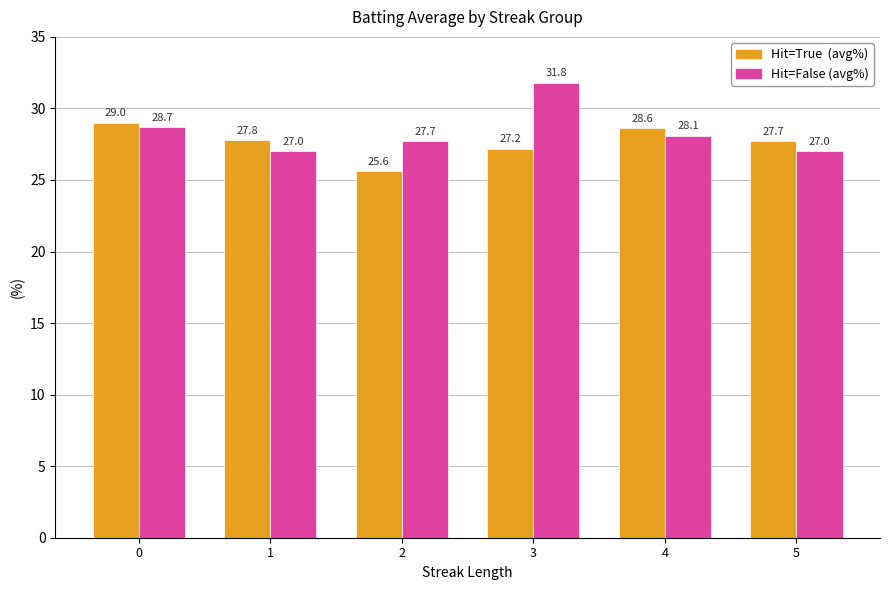

How many groups of bars are there?

6